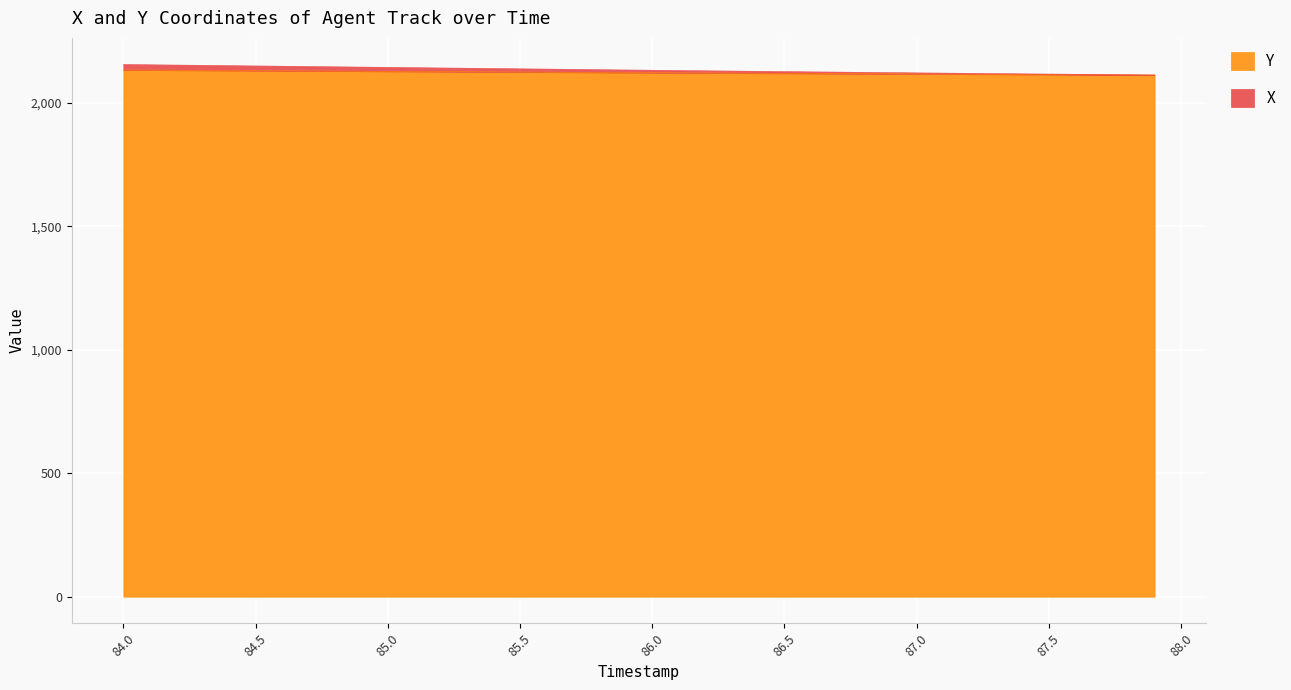

True or false: Y and X intersect in this chart.

False